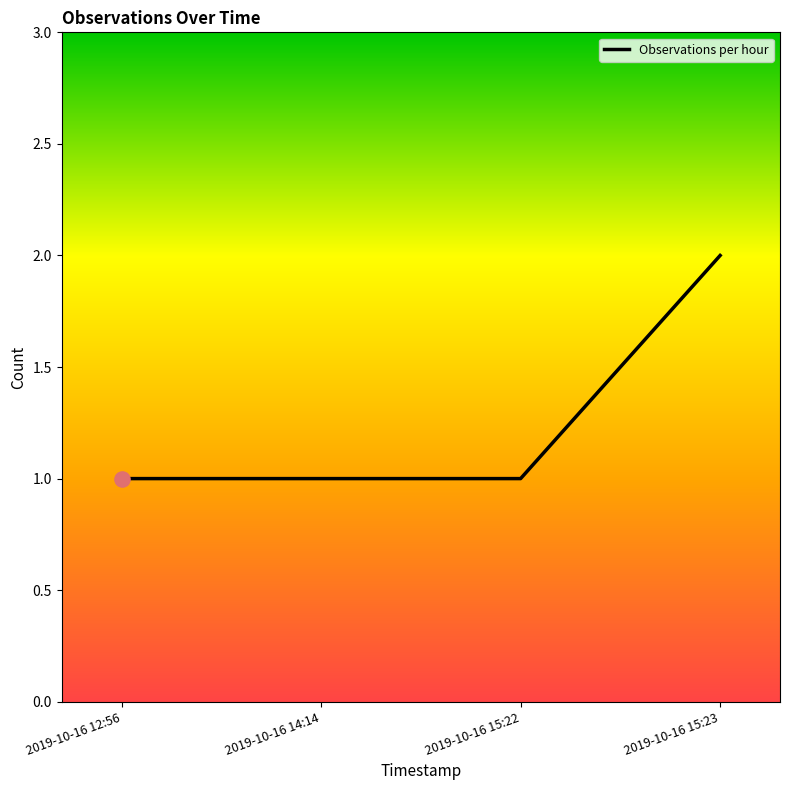

What is the change in value from 2019-10-16 15:22 to 2019-10-16 15:23?

+1